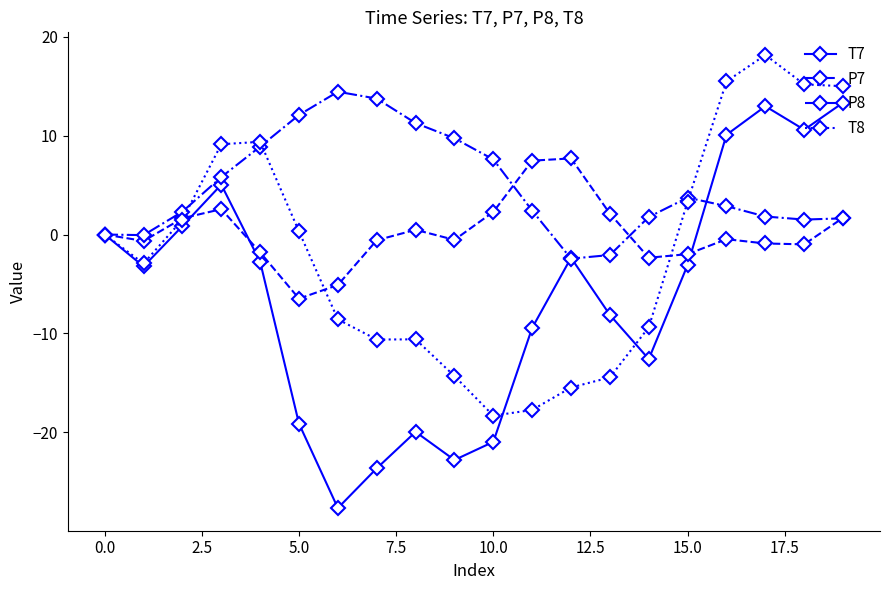

Which series has the largest total across all categories?

P8